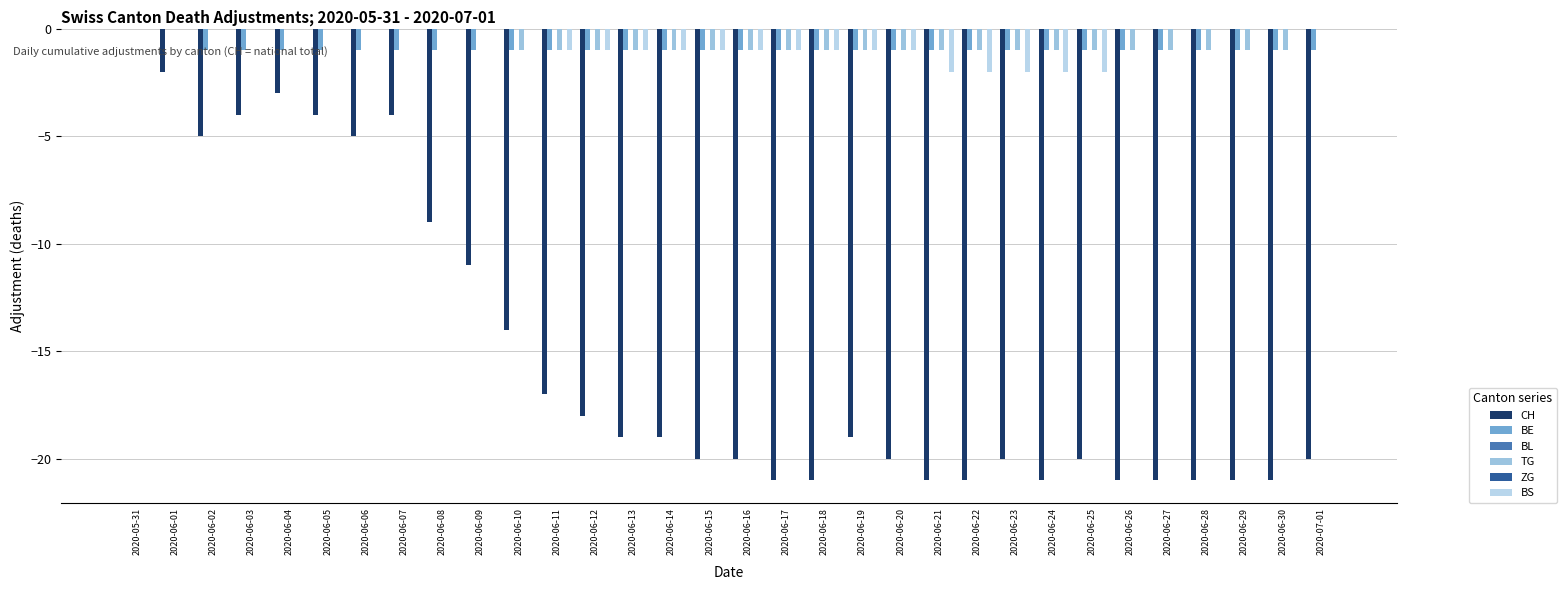

Between 2020-06-09 and 2020-06-18, which series saw the biggest shift?

CH